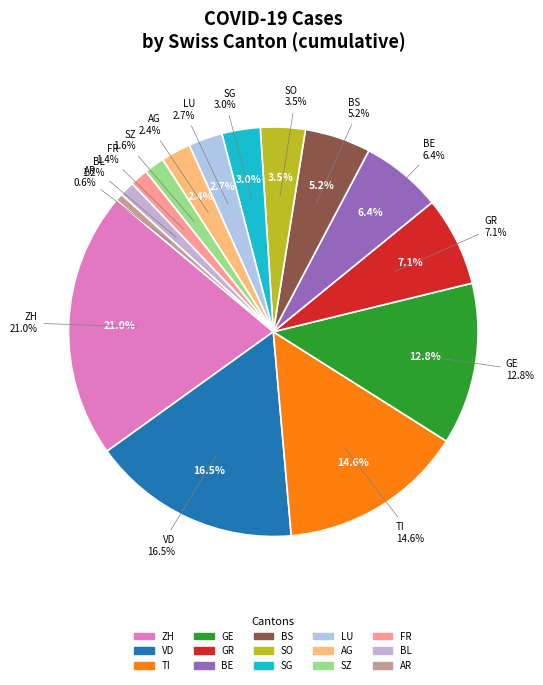

Is there a majority slice in this chart?

No